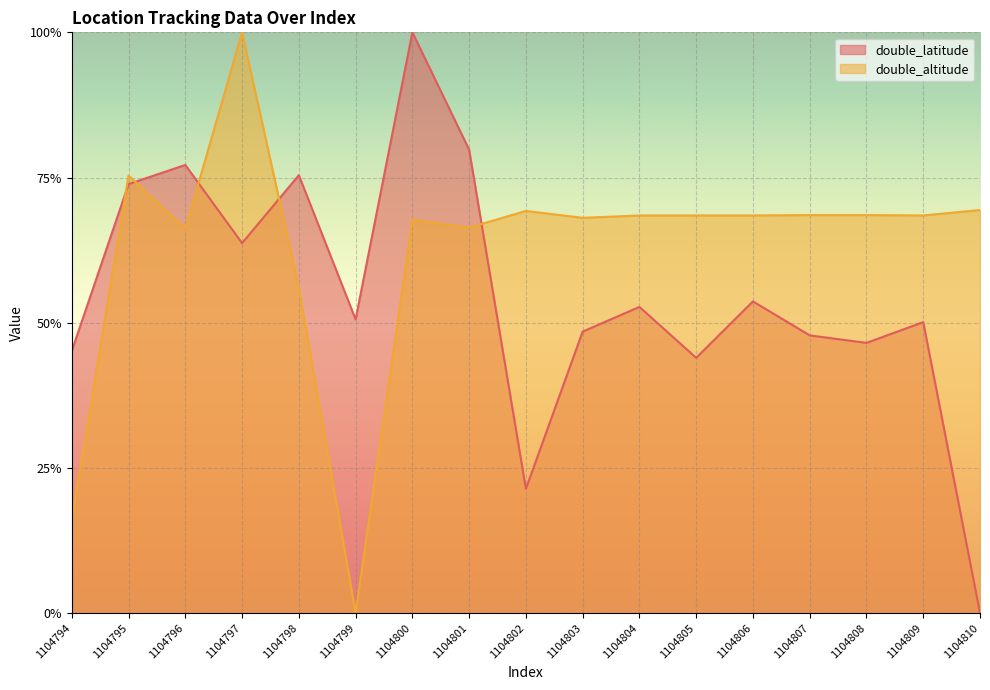

Rank the series by their maximum value, from highest to lowest.

double_latitude, double_altitude